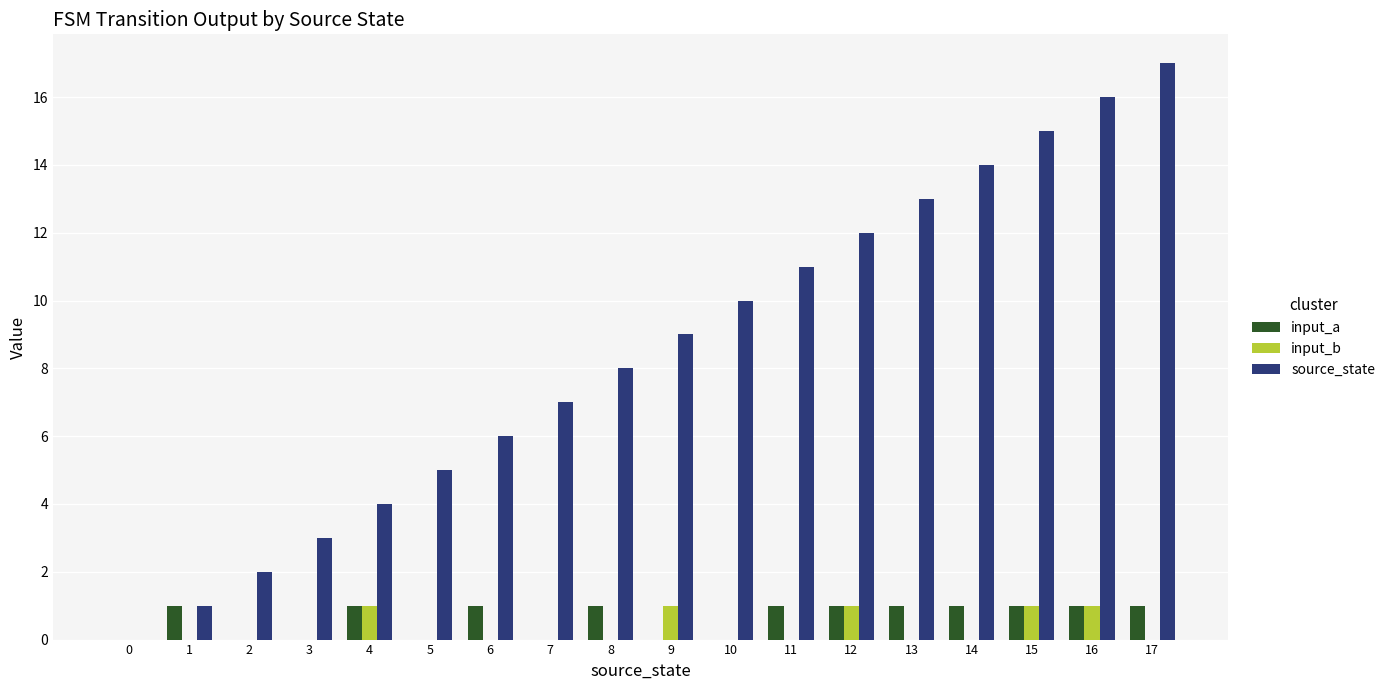

Is it true that source_state equals 21 at 13?

False